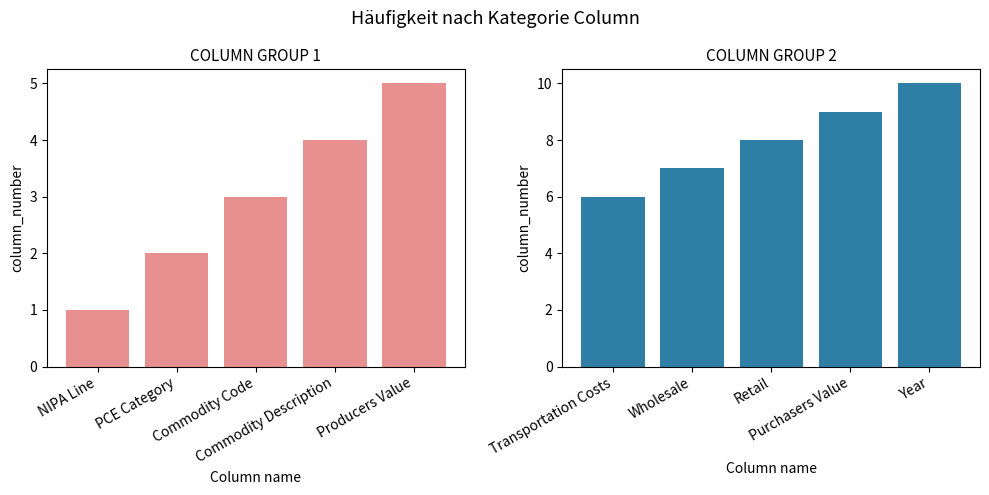

How many bars are there in total?

10